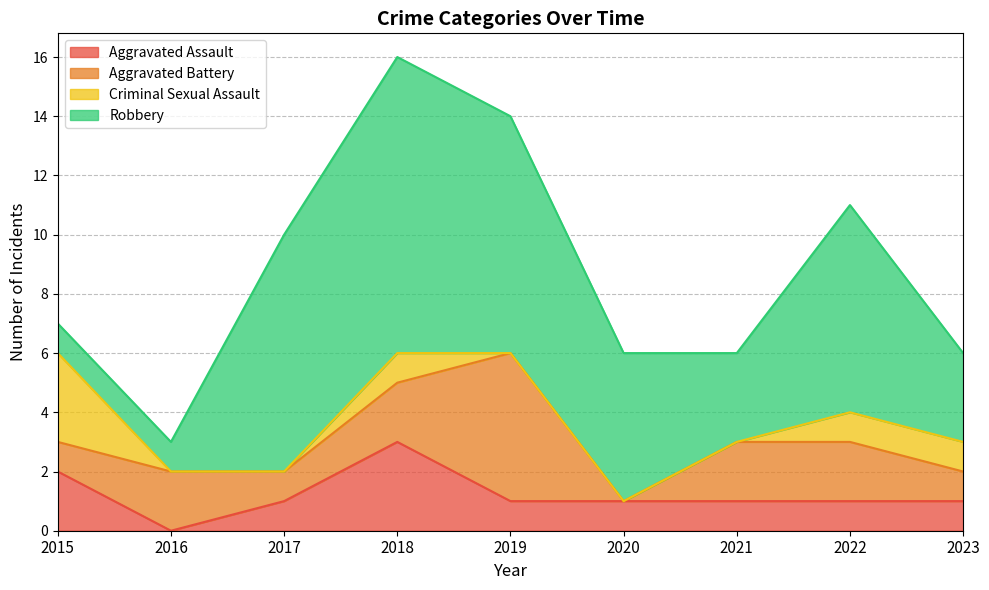

True or false: Aggravated Assault and Criminal Sexual Assault cross at least once.

False